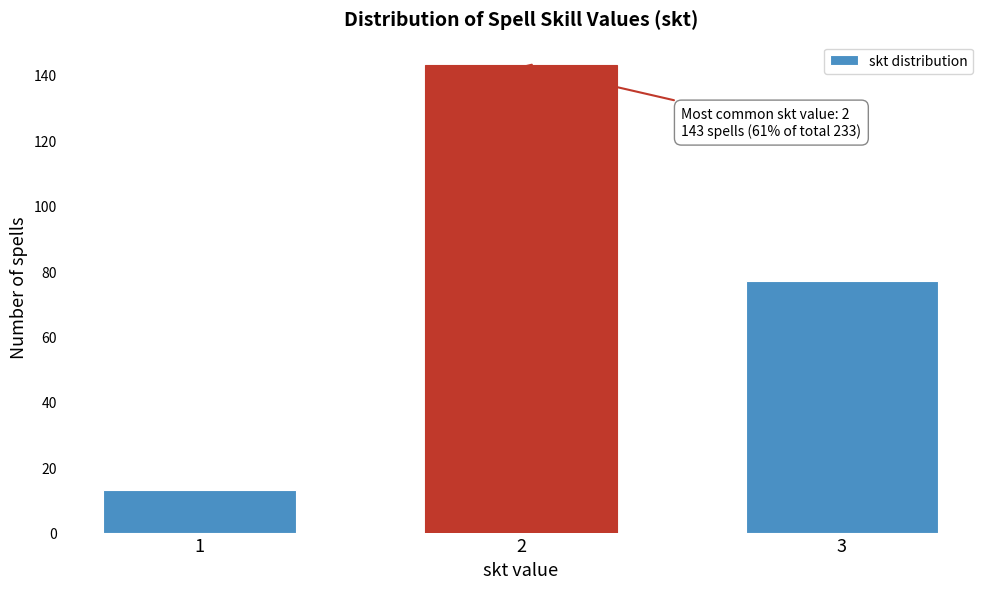

Reading right to left, transcribe all the data shown in this chart.

77	143	13